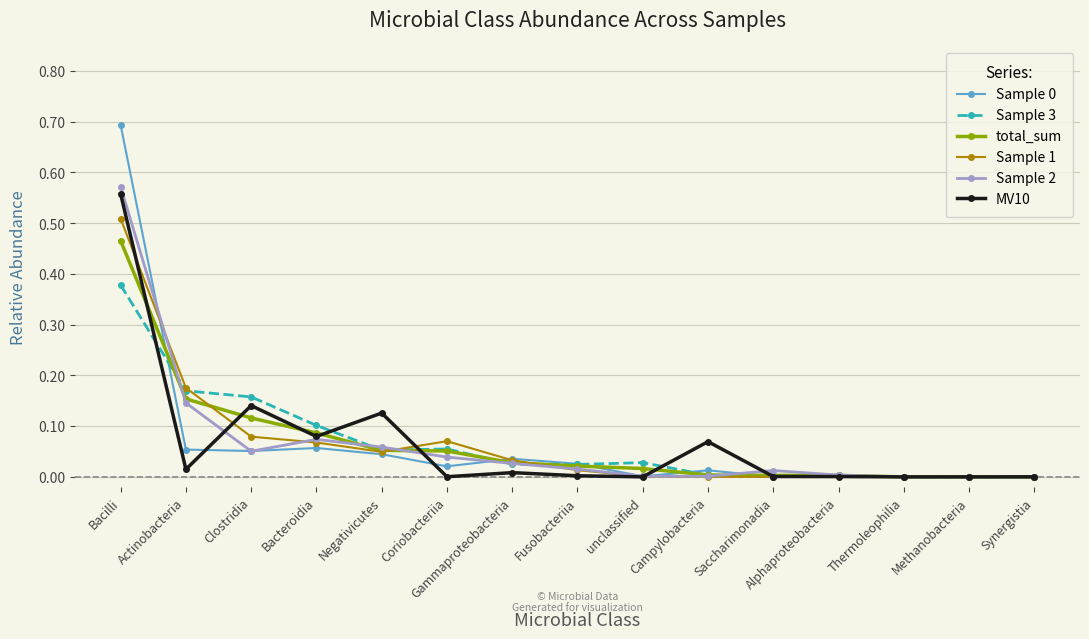

True or false: Sample 3 has a value of 0.0 at Alphaproteobacteria.

True